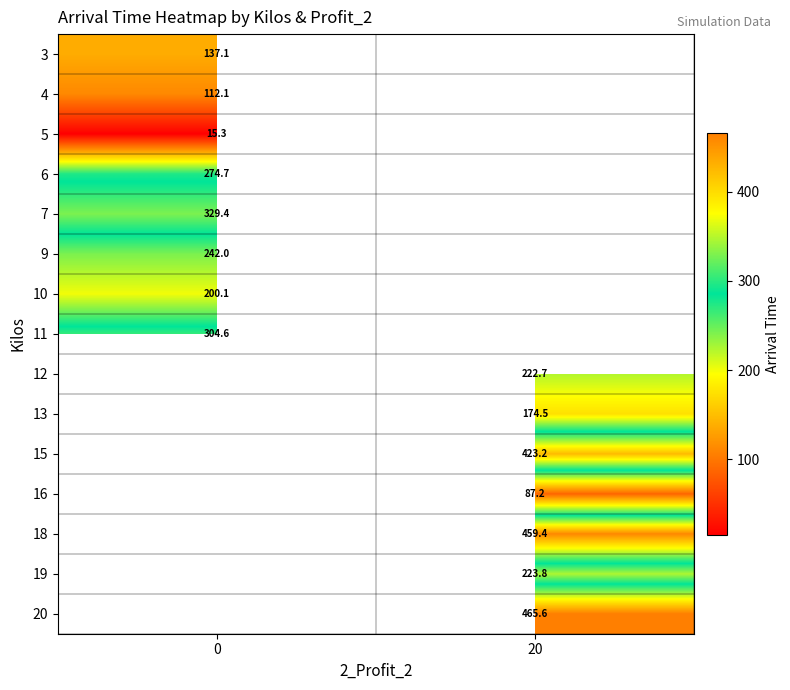

What is the lowest value of the row_0 series?

137.1